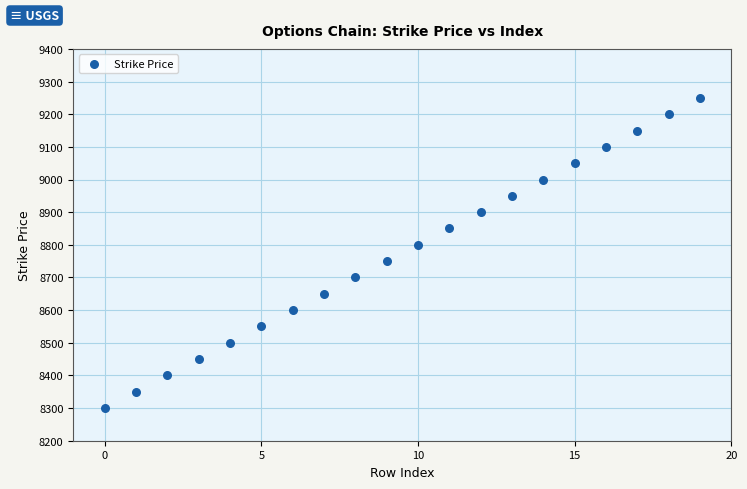

What is the range of Y values (max minus min)?

950